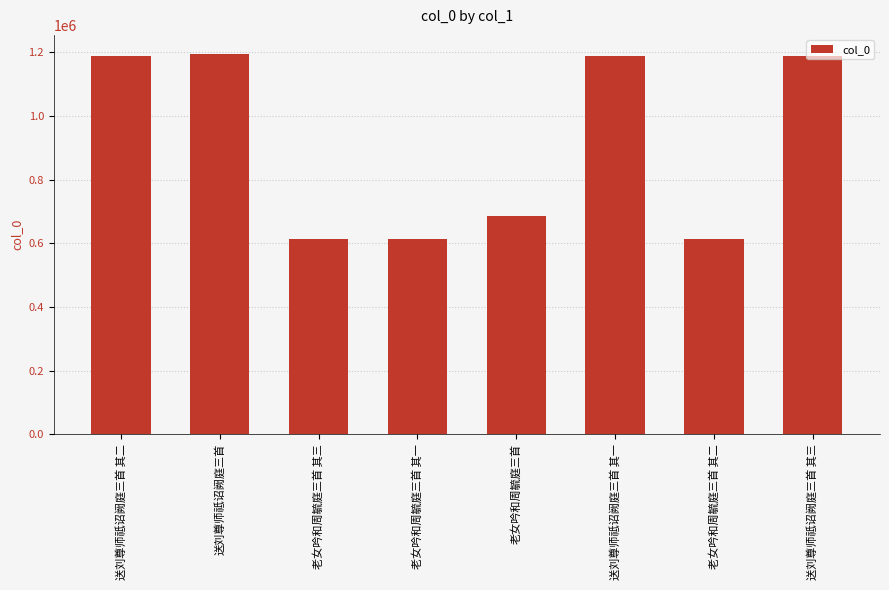

What is the ratio of the value at 老女吟和周毓庭三首 其二 to the value at 送刘尊师祗诏阙庭三首 其一?

0.5